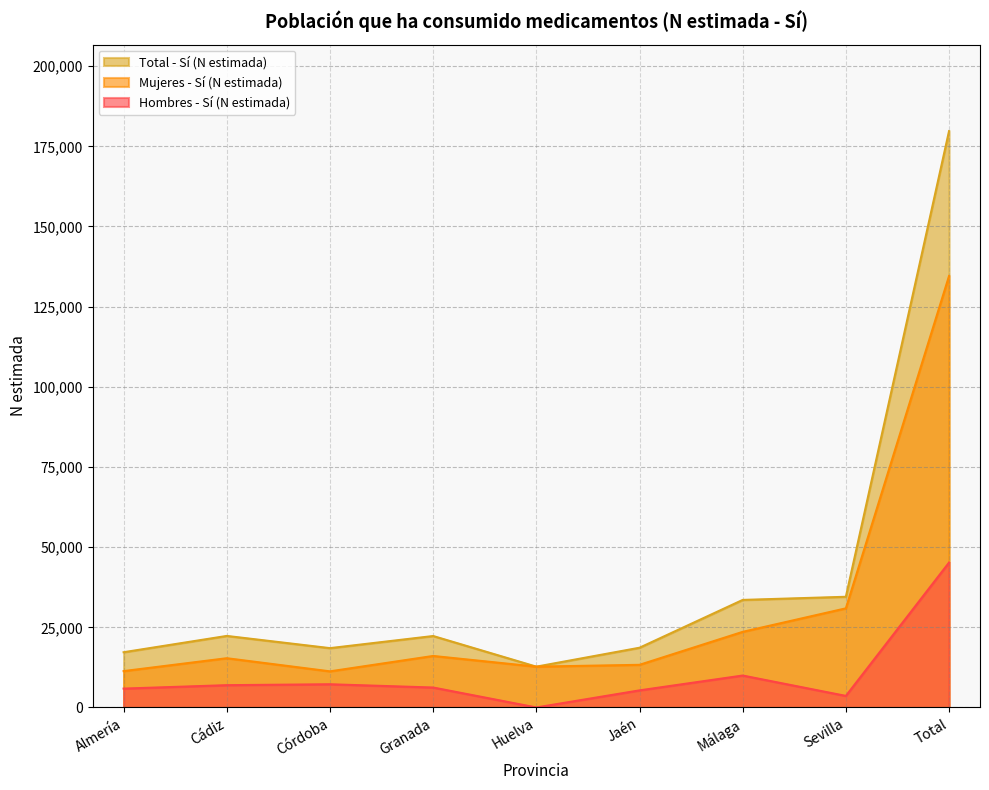

What is the label of the 5th point from the left?

Huelva